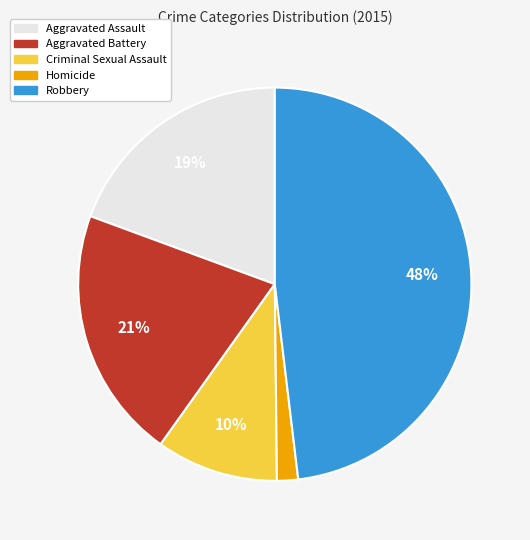

How many slices are in this pie chart?

5